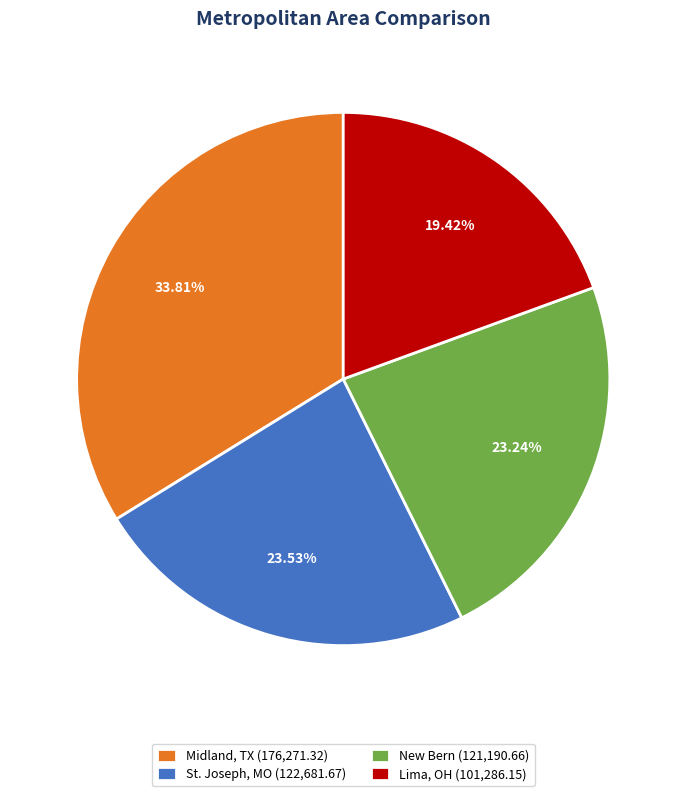

Is there any slice that represents more than half of the pie?

No